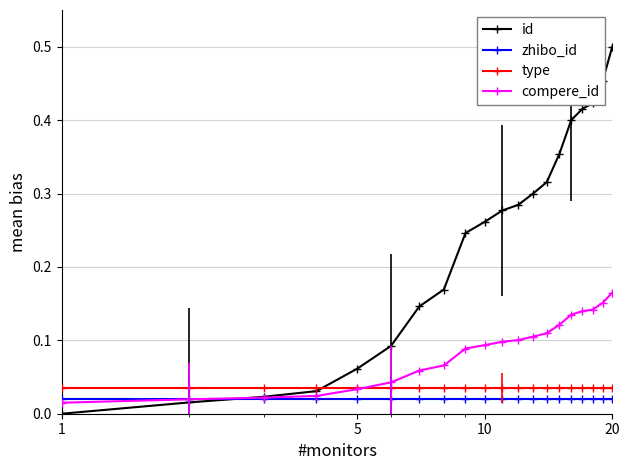

Which series has the widest spread of values?

id